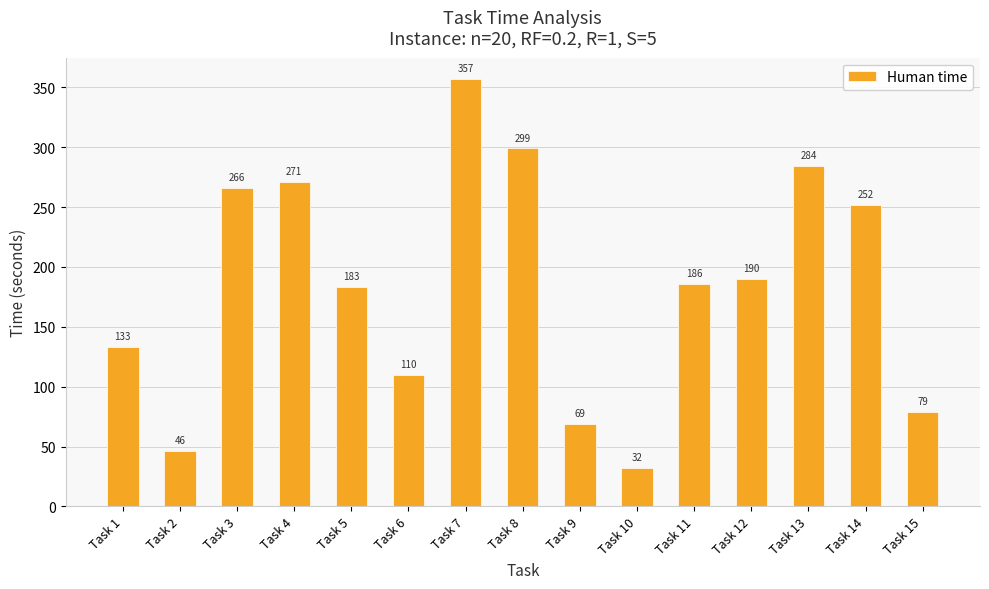

Reading left to right, transcribe all the data shown in this chart.

133	46	266	271	183	110	357	299	69	32	186	190	284	252	79